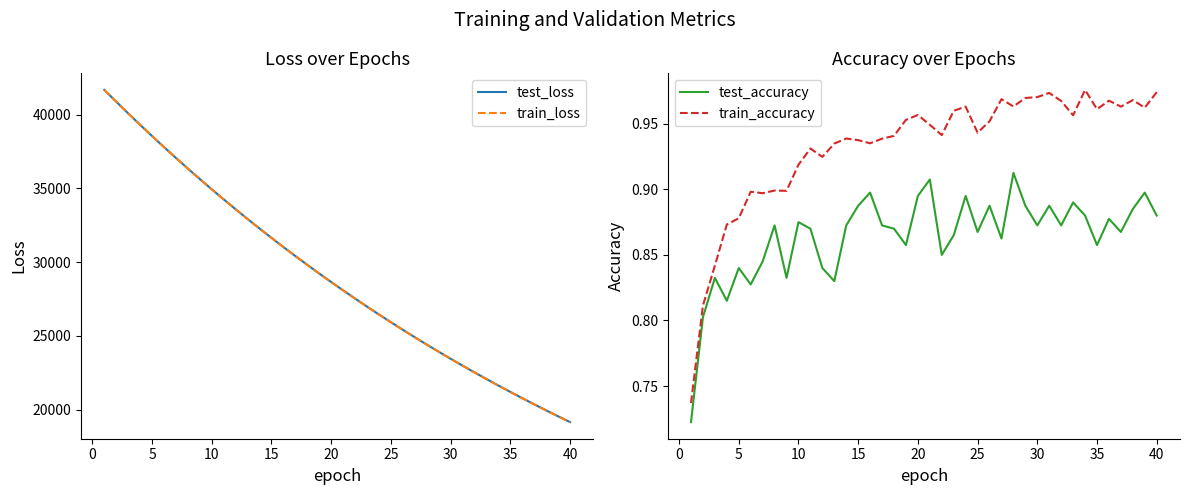

True or false: test_accuracy and train_accuracy intersect in this chart.

False